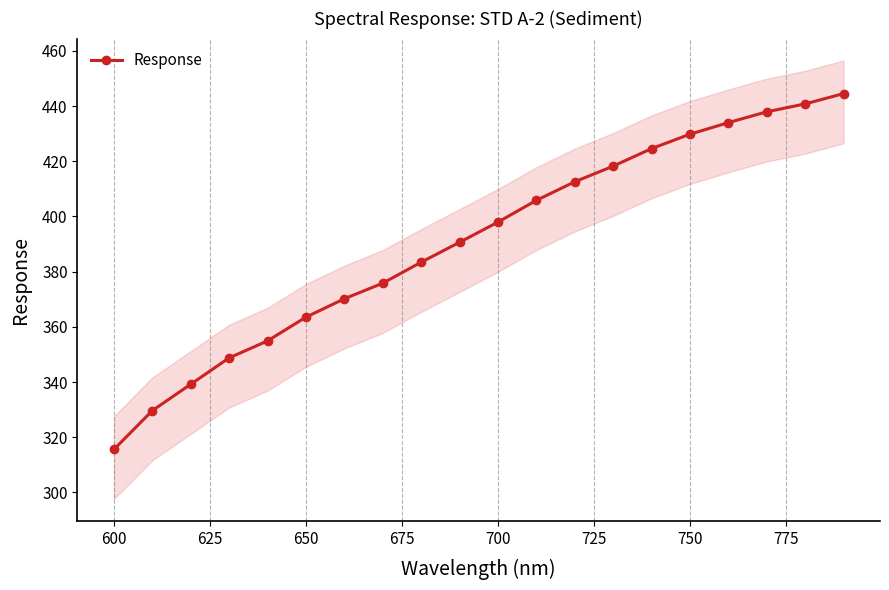

True or false: Response has a value of 655.7 at 700.

False